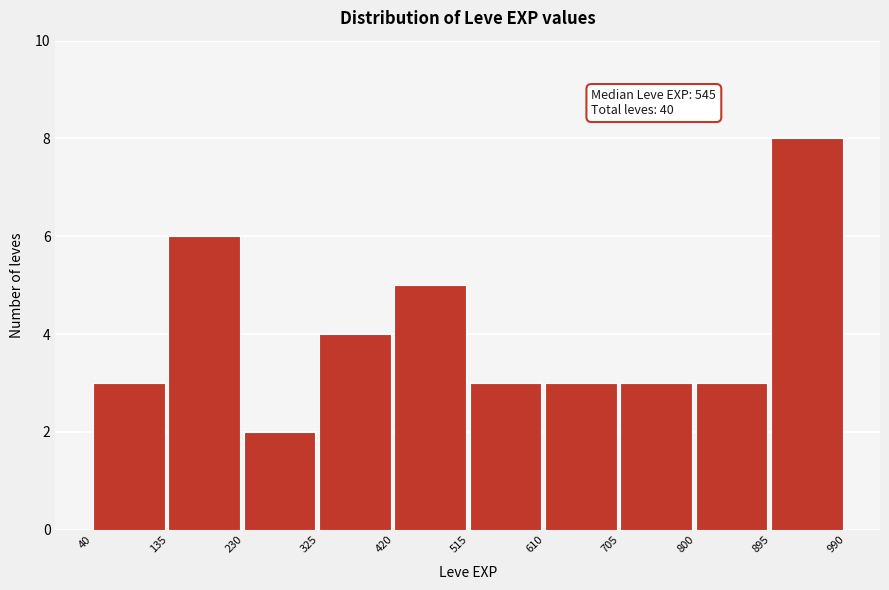

Which range on the x-axis has the tallest bar?

895 to 990